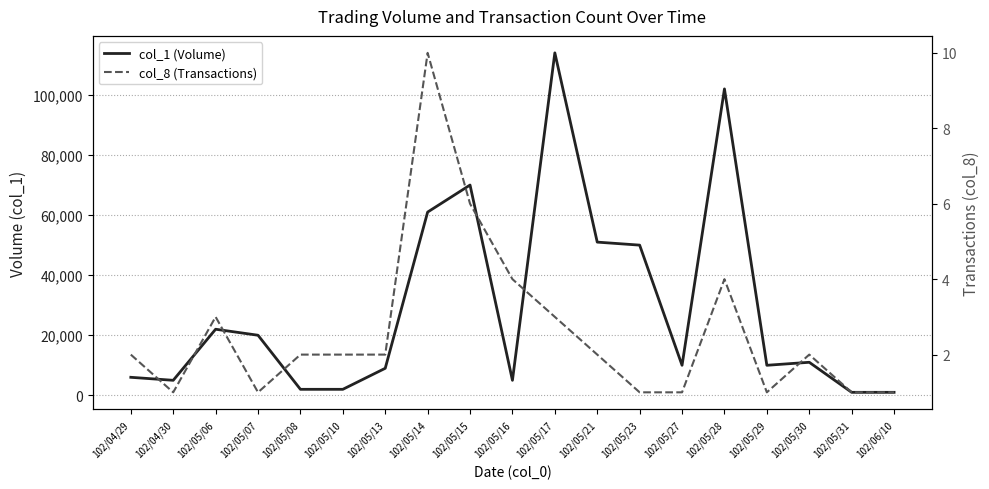

Where is the first local maximum for col_1 (Volume)?

102/05/06